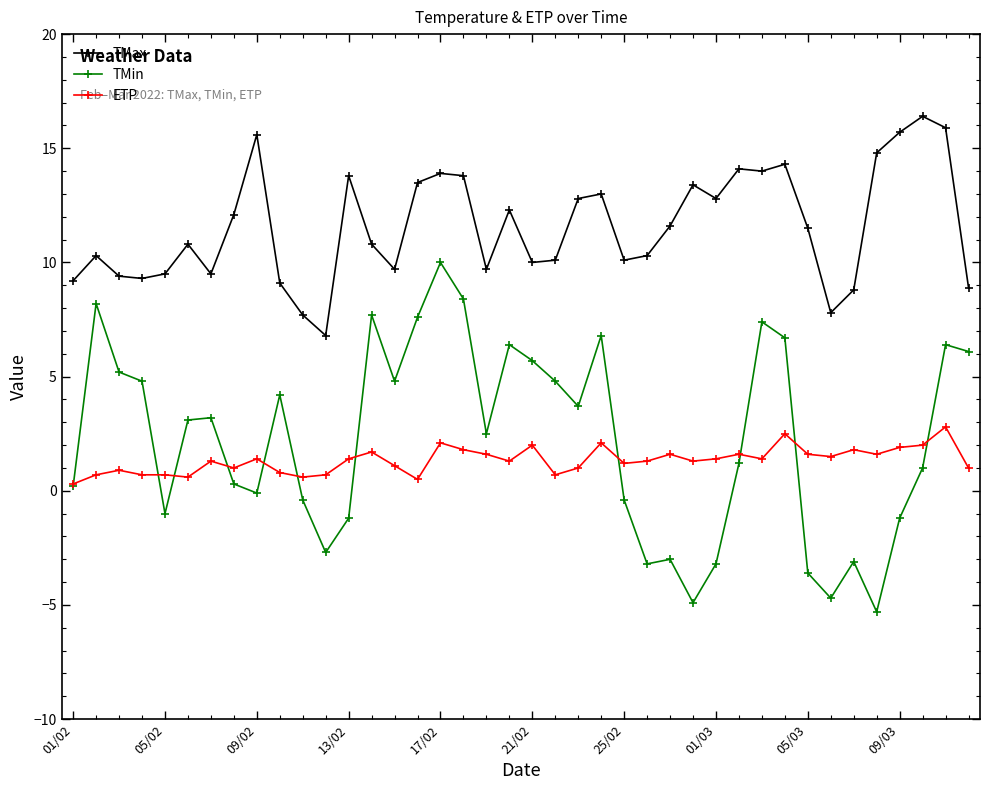

Does the chart have visible grid lines?

No